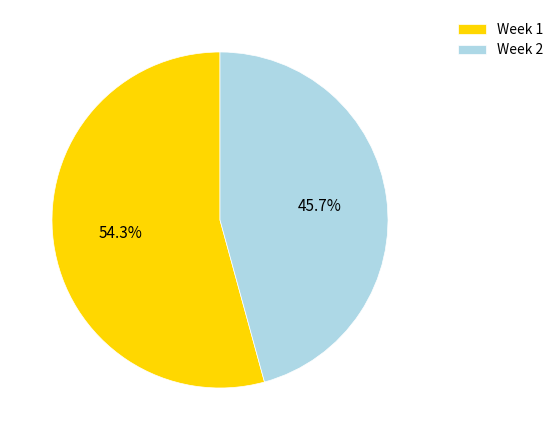

Which category has the biggest portion of the pie?

Week 1